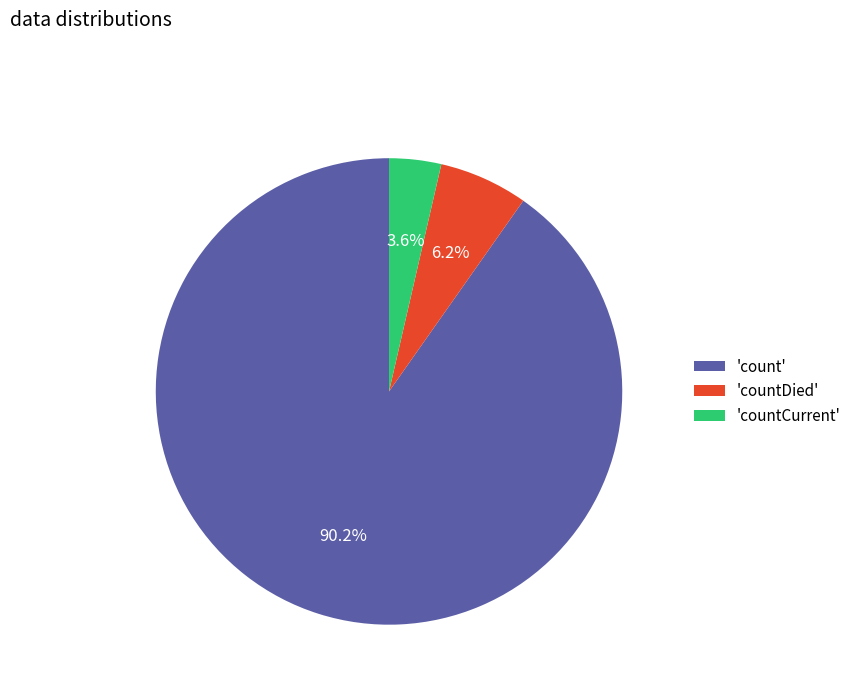

Count the number of slices in the pie.

3